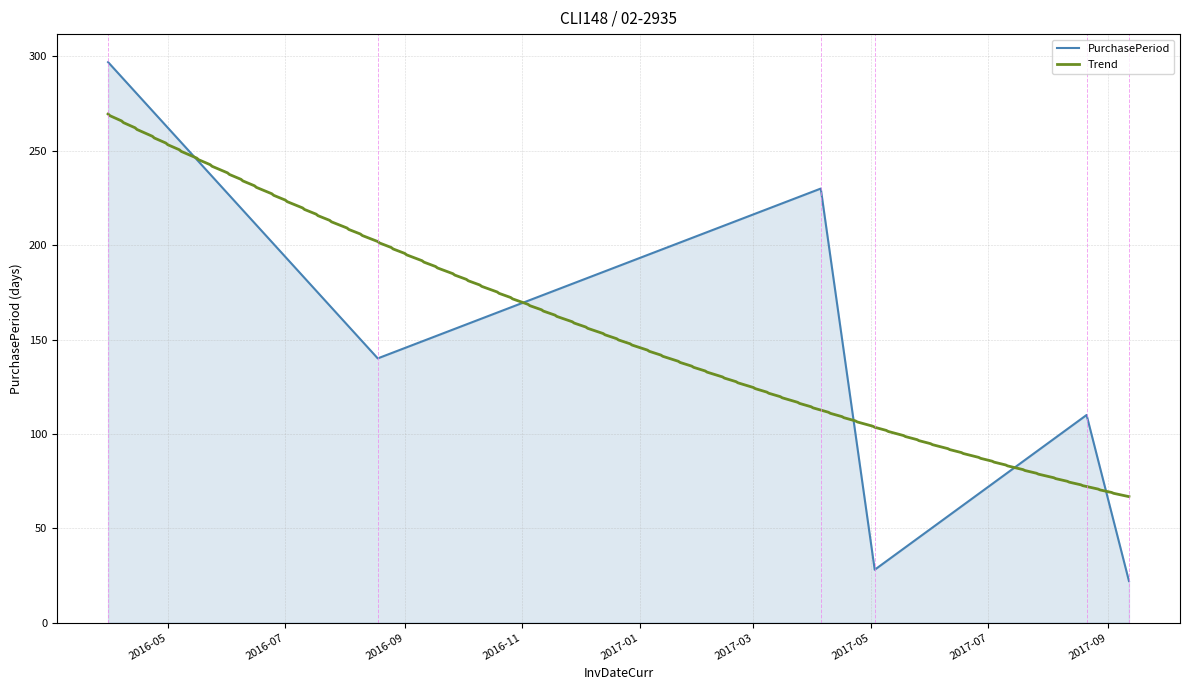

What is the ratio of the value at 2016-03-31 to the value at 2017-04-05?

1.3